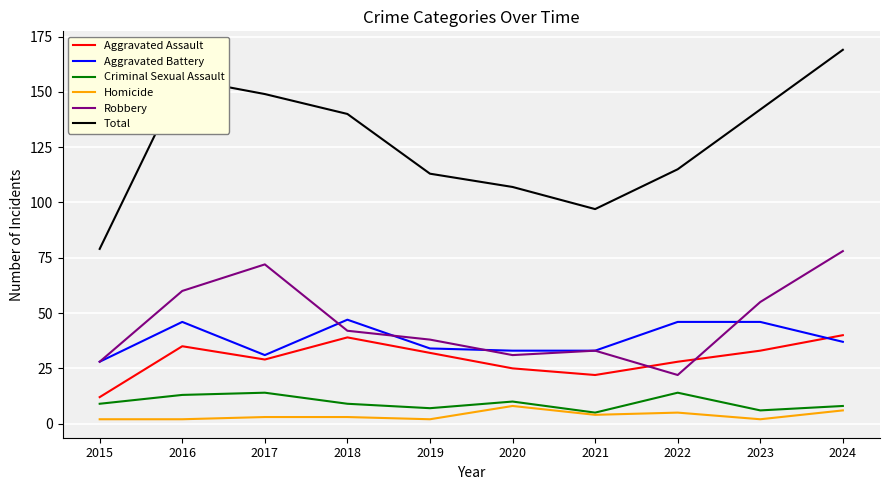

What is the approximate value of Aggravated Battery at 2019, to the nearest 5?

35